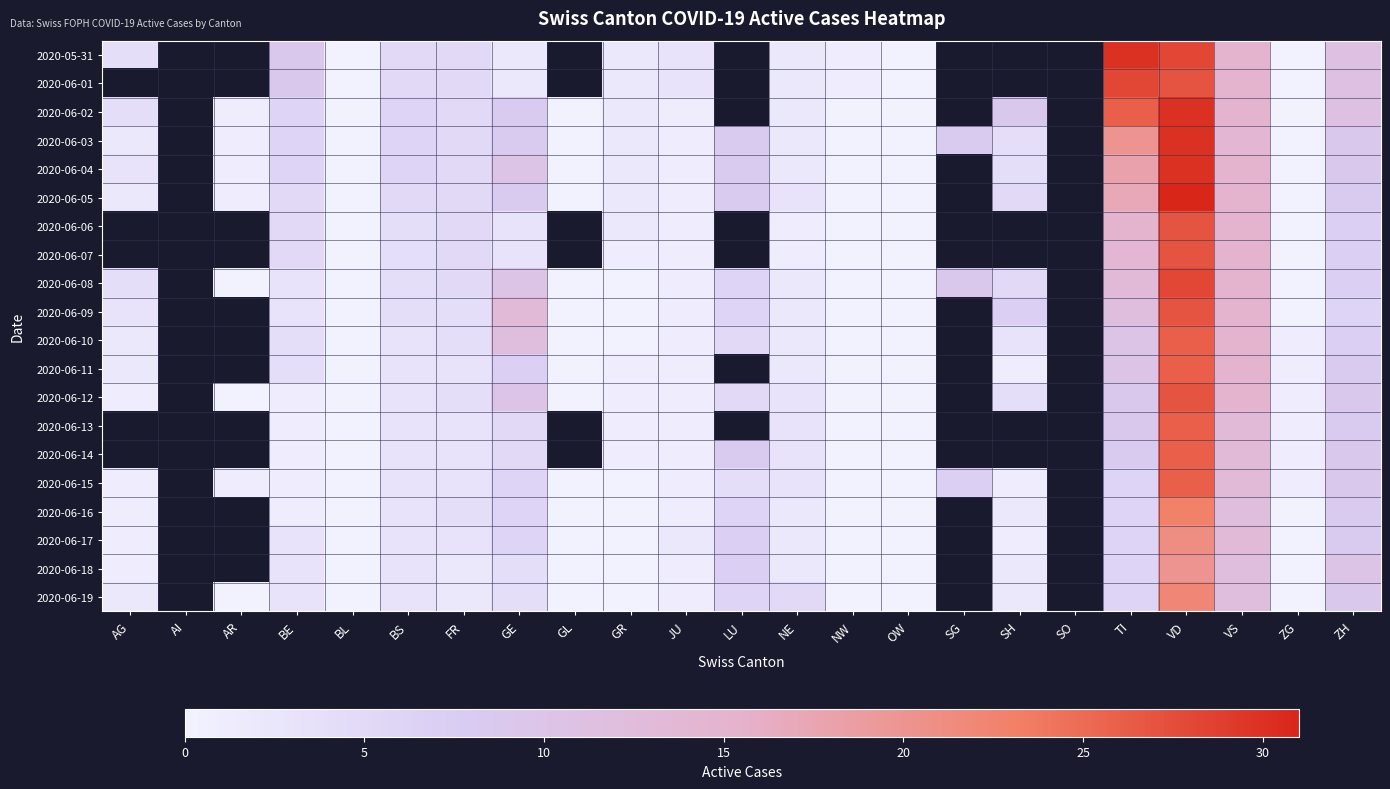

At which category does the chart reach its minimum across all series?

BL